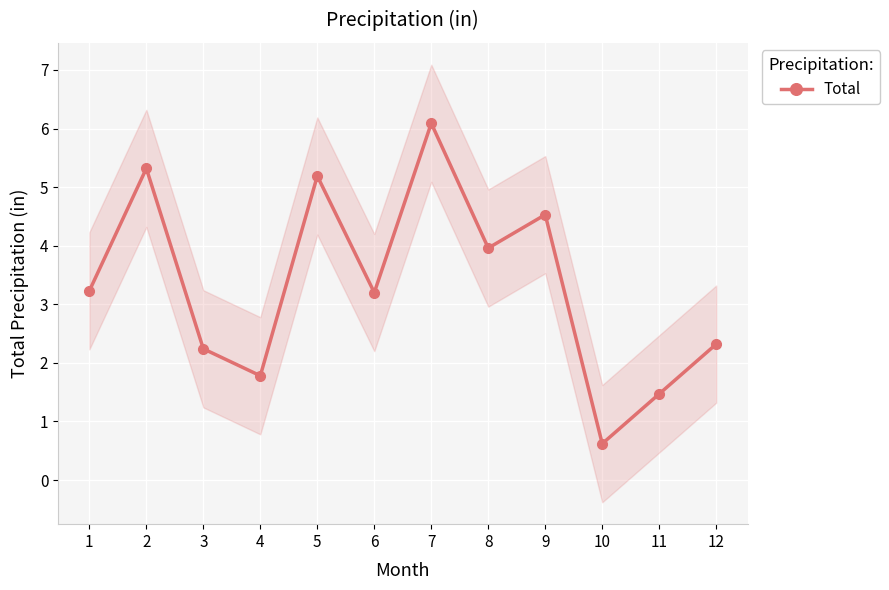

Reading left to right, transcribe all the data shown in this chart.

1=3.2	2=5.3	3=2.2	4=1.8	5=5.2	6=3.2	7=6.1	8=4.0	9=4.5	10=0.6	11=1.5	12=2.3